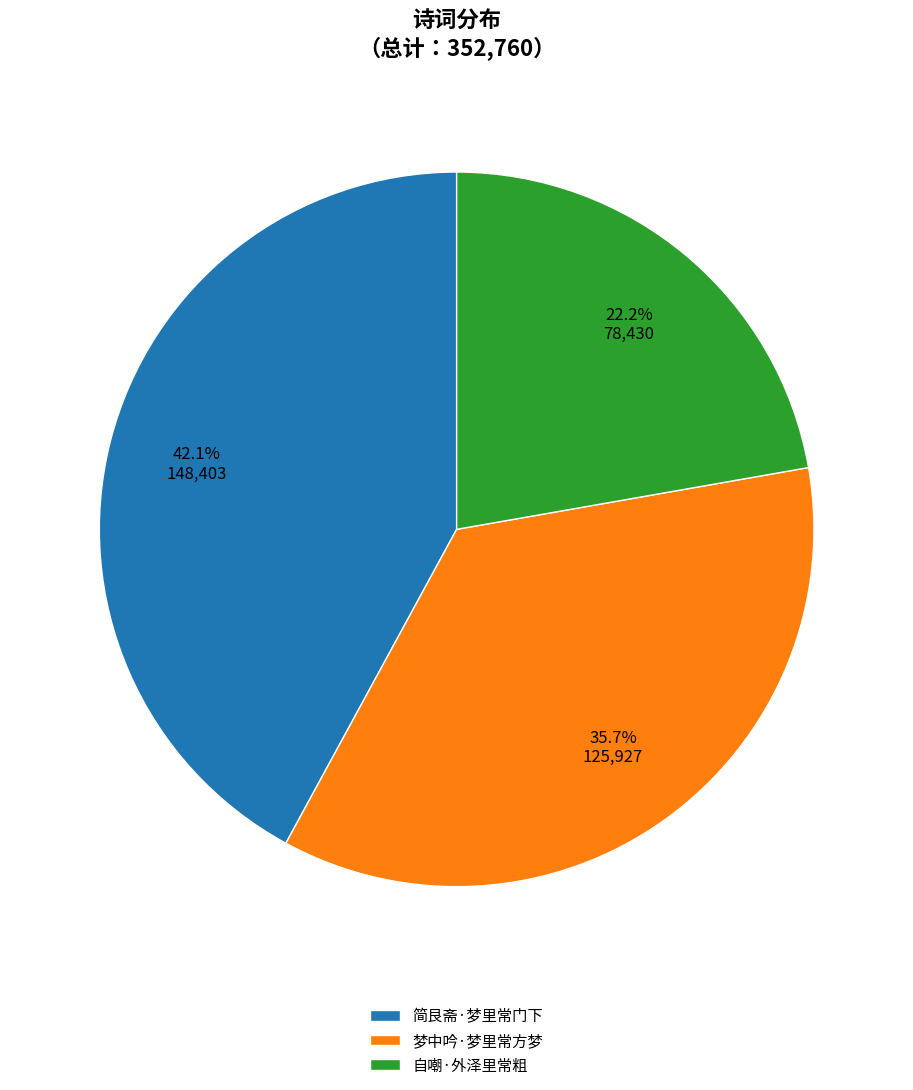

To the nearest percent, what portion does 梦中吟·梦里常方梦 represent?

36%